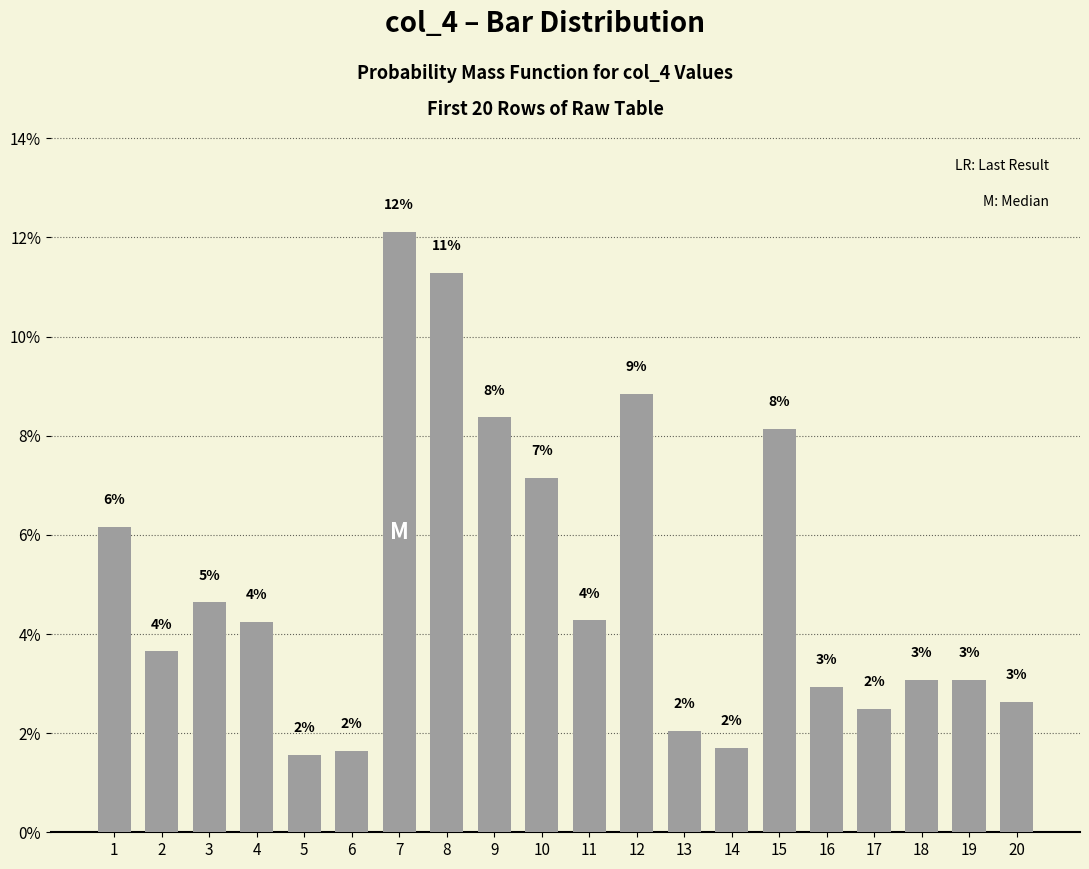

How many bars are there in total?

20